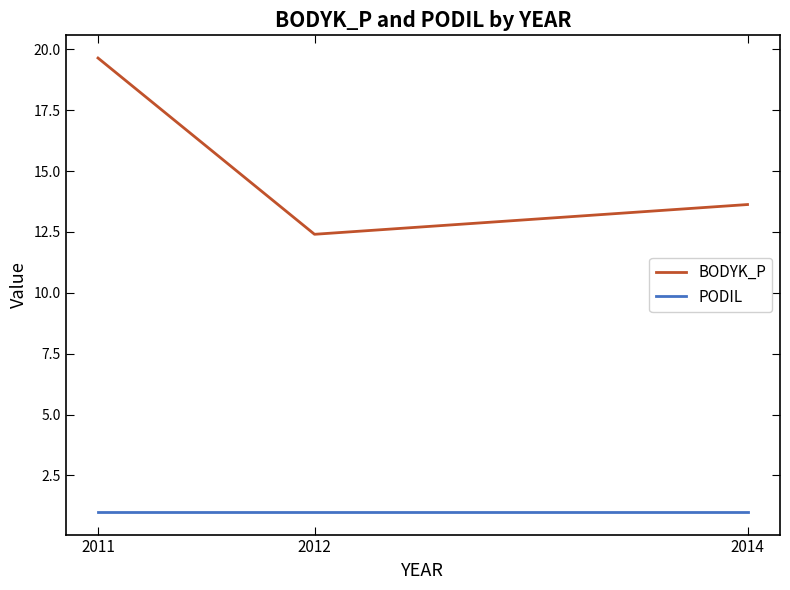

What is the total value across all series at 2011?

20.6